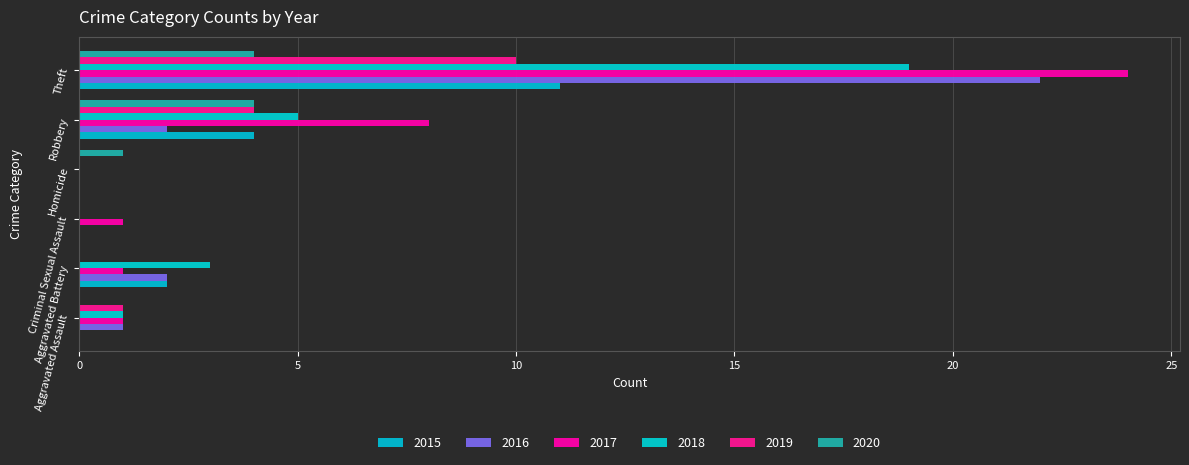

Reading left to right, list all the values displayed in this chart.

2015: Aggravated Assault=0	Aggravated Battery=2	Criminal Sexual Assault=0	Homicide=0	Robbery=4	Theft=11
2016: Aggravated Assault=1	Aggravated Battery=2	Criminal Sexual Assault=0	Homicide=0	Robbery=2	Theft=22
2017: Aggravated Assault=1	Aggravated Battery=1	Criminal Sexual Assault=1	Homicide=0	Robbery=8	Theft=24
2018: Aggravated Assault=1	Aggravated Battery=3	Criminal Sexual Assault=0	Homicide=0	Robbery=5	Theft=19
2019: Aggravated Assault=1	Aggravated Battery=0	Criminal Sexual Assault=0	Homicide=0	Robbery=4	Theft=10
2020: Aggravated Assault=0	Aggravated Battery=0	Criminal Sexual Assault=0	Homicide=1	Robbery=4	Theft=4